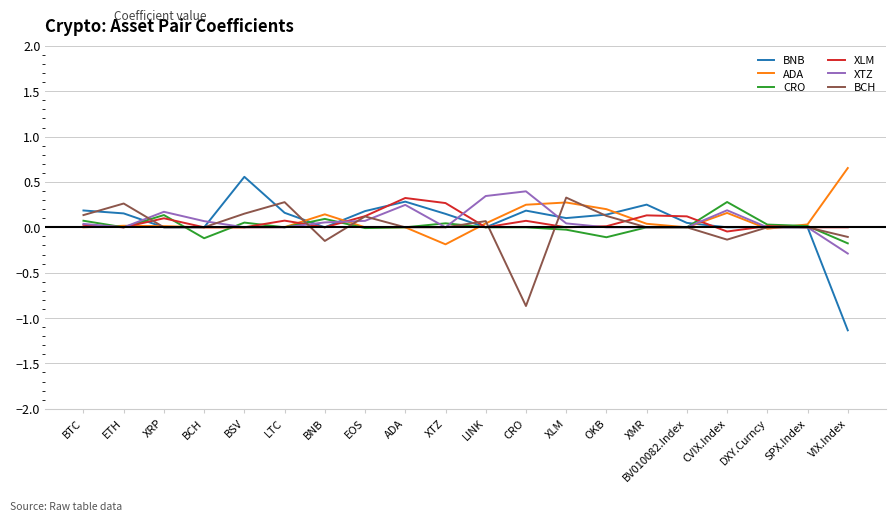

Is the value of ADA at CRO greater than the value of CRO at SPX.Index?

Yes